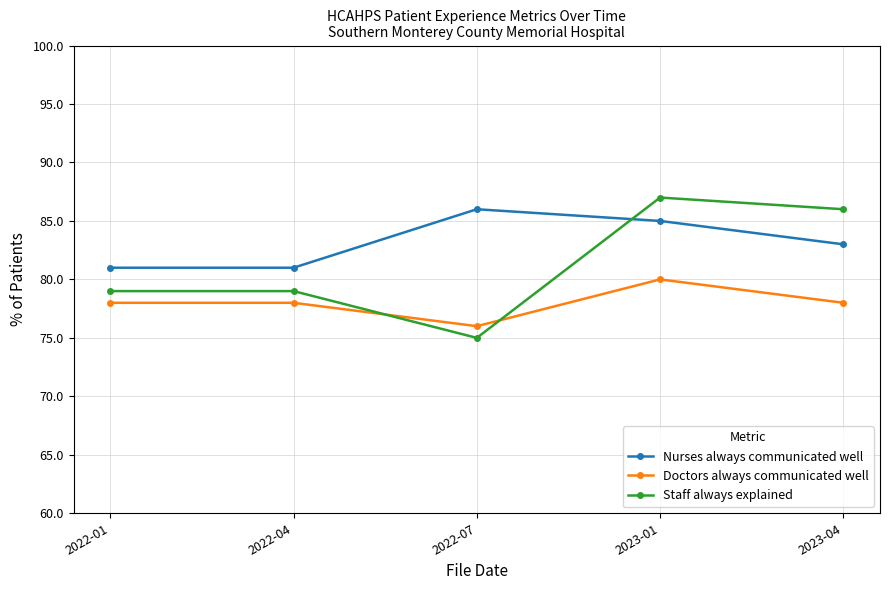

What is the approximate value of Staff always explained at 2022-07?

75